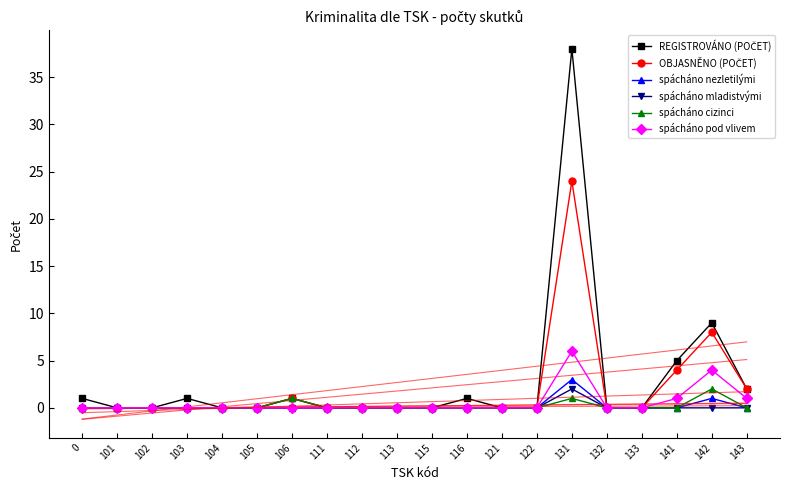

What are all the series names shown in the legend?

REGISTROVÁNO (POČET), OBJASNĚNO (POČET), spácháno nezletilými, spácháno mladistvými, spácháno cizinci, spácháno pod vlivem